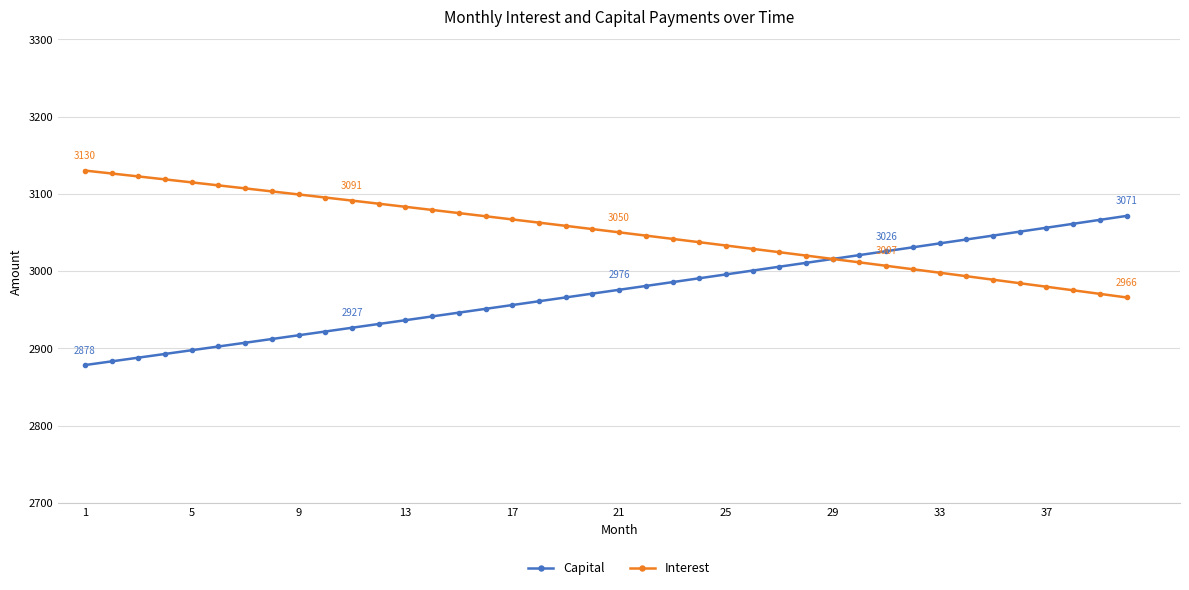

List the series in order of their overall mean, lowest first.

Capital, Interest